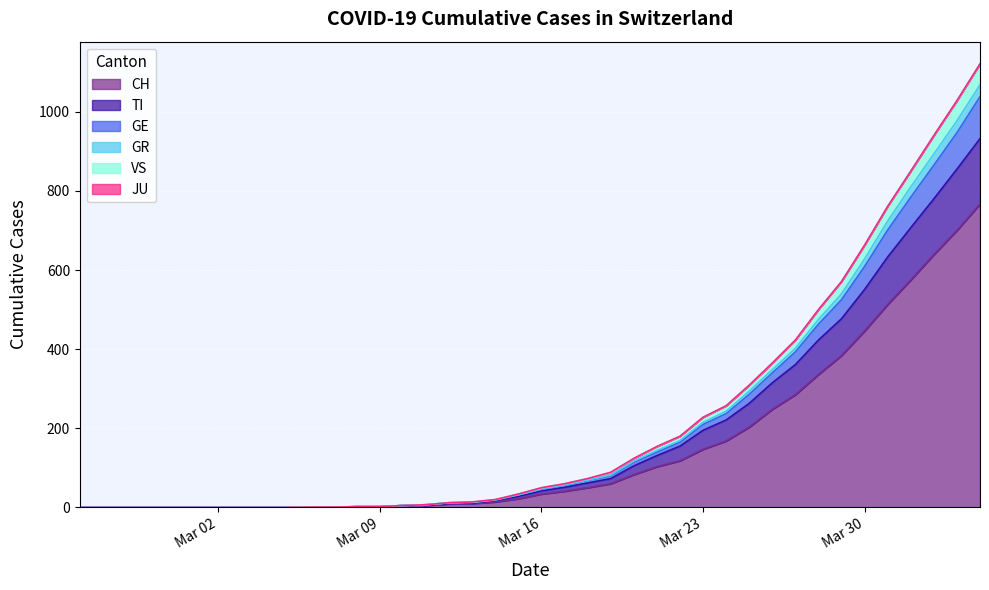

What is the maximum value for CH?

767